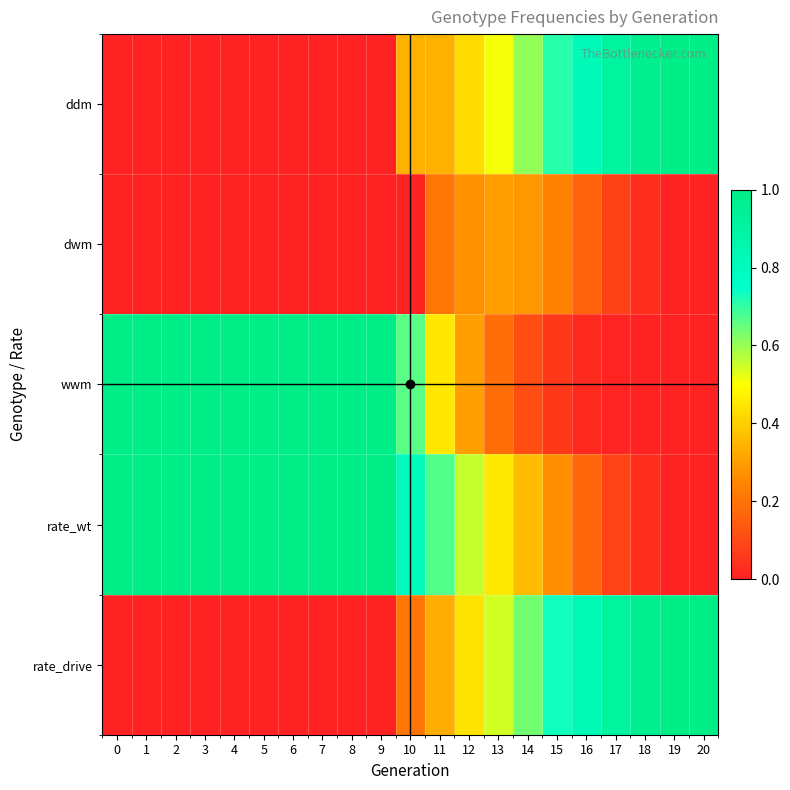

Which has a higher value, 16 or 12?

16